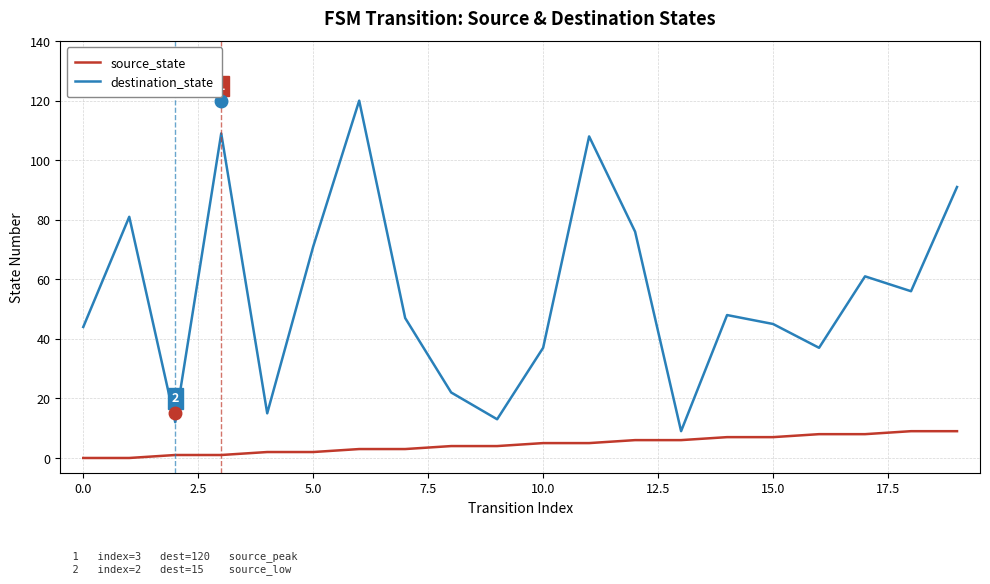

Which series has the largest range (max minus min)?

destination_state